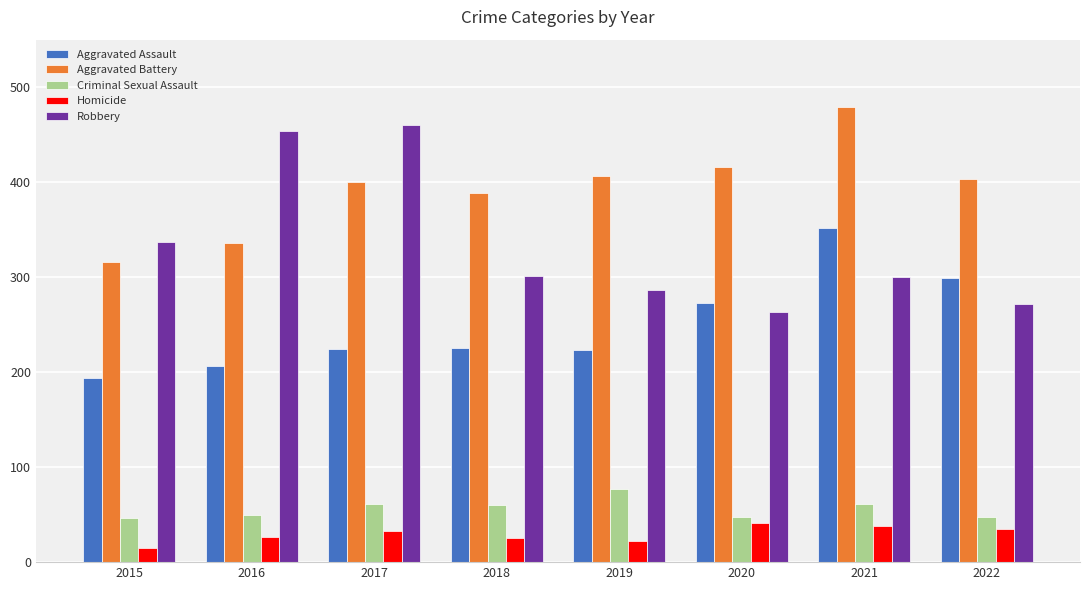

True or false: Robbery has a value of 353 at 2020.

False